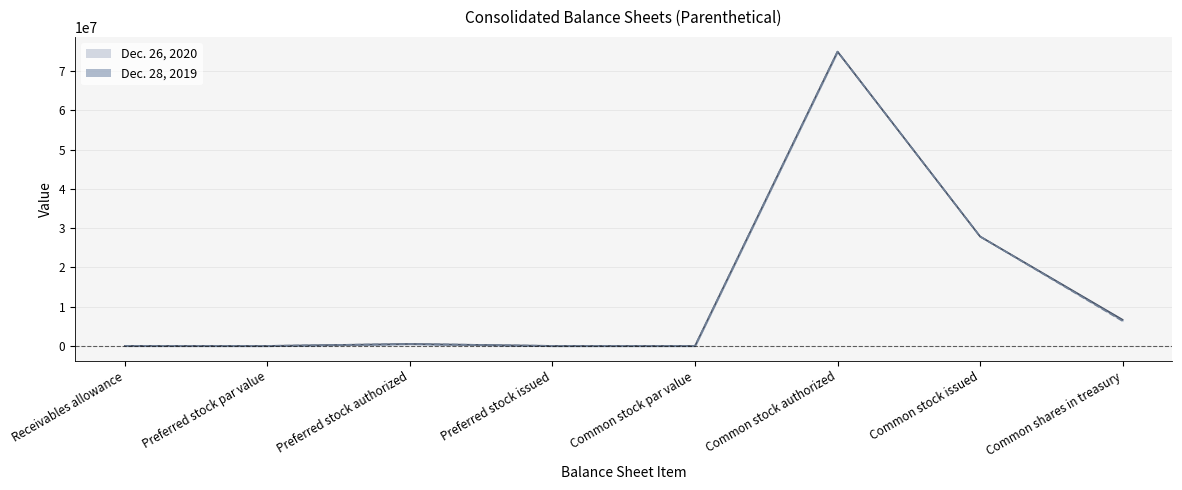

Where does the Dec. 28, 2019 line series first go above 500000?

Common stock authorized